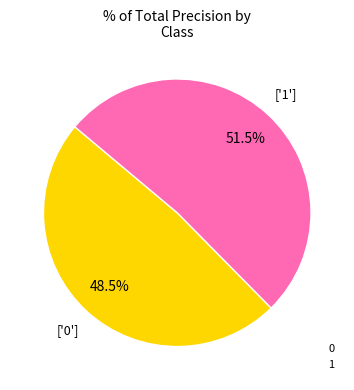

How much of the chart is everything except 0?

51.5%